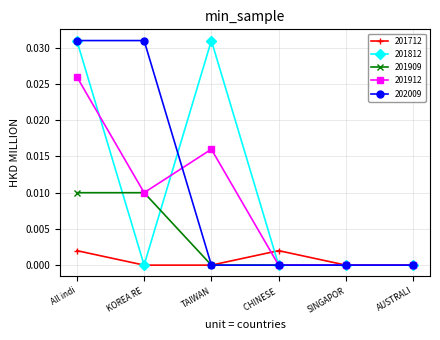

Which series changed the most between TAIWAN and SINGAPOR?

201812